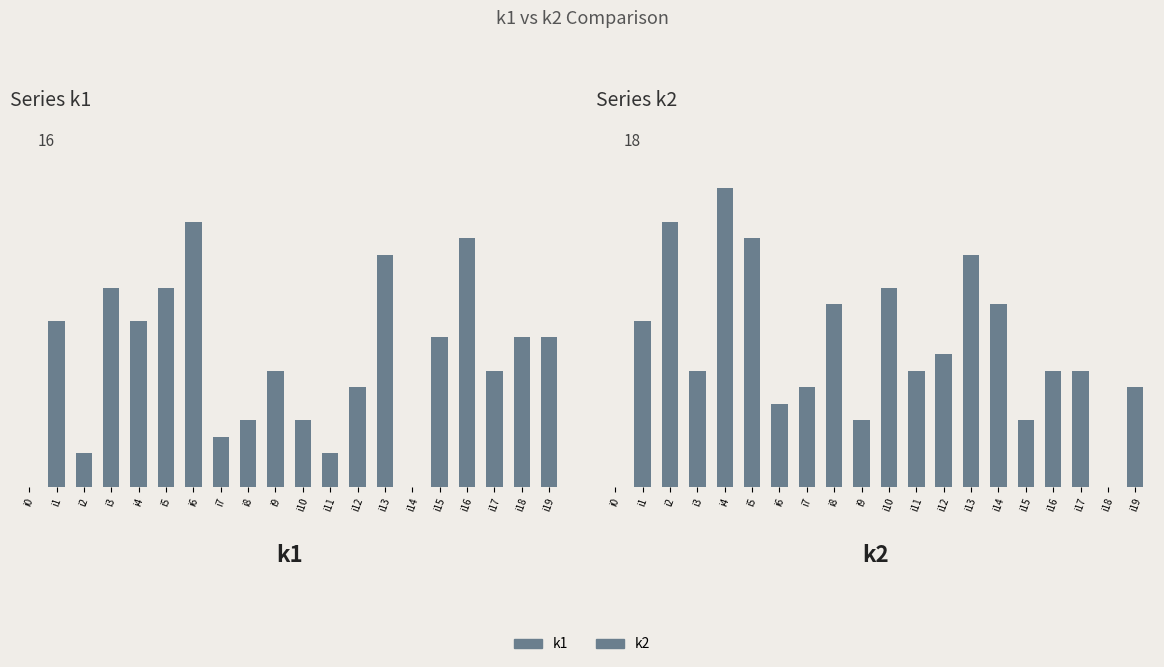

How many bars are there in each group?

2